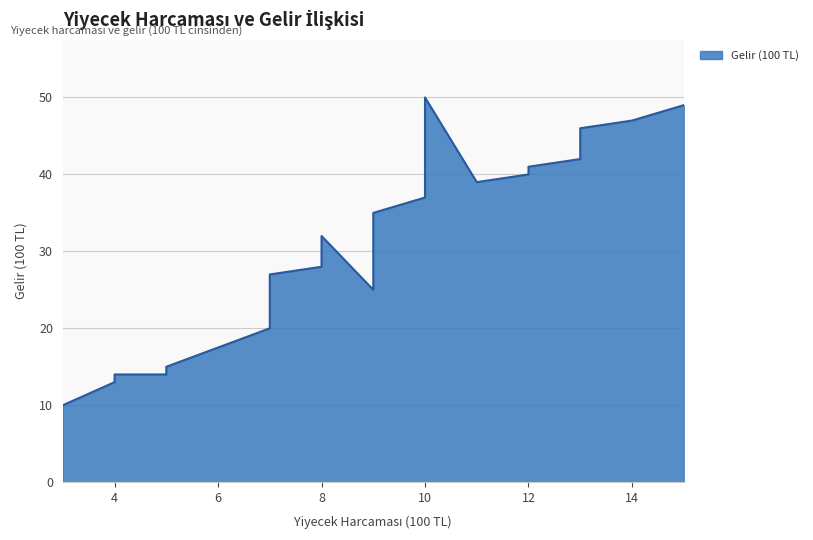

What is the difference between the values at 10 and 5?

36